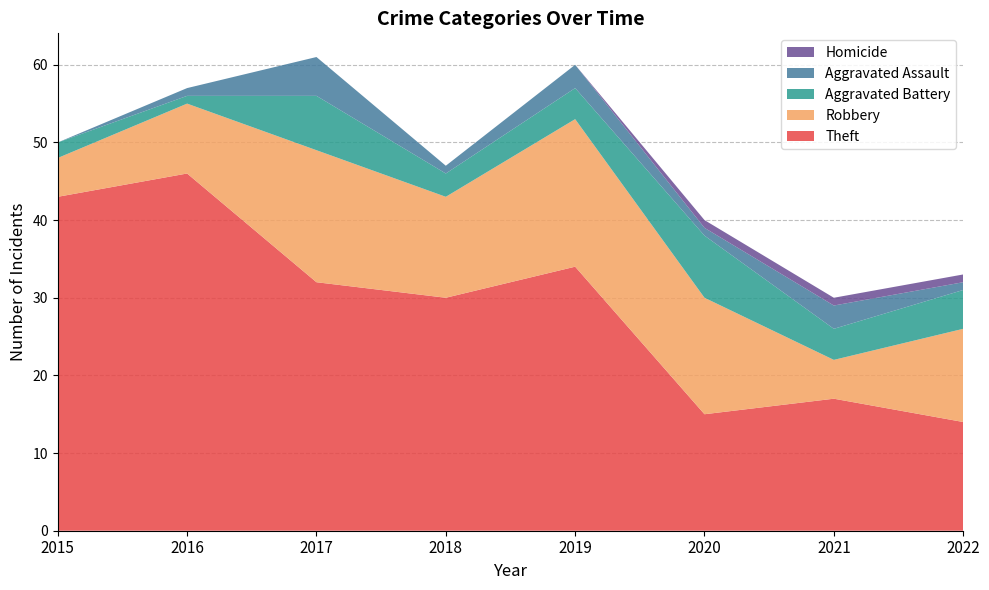

Reading left to right, what are all the values shown in this chart?

Theft: 2015=43	2016=46	2017=32	2018=30	2019=34	2020=15	2021=17	2022=14
Robbery: 2015=5	2016=9	2017=17	2018=13	2019=19	2020=15	2021=5	2022=12
Aggravated Battery: 2015=2	2016=1	2017=7	2018=3	2019=4	2020=8	2021=4	2022=5
Aggravated Assault: 2015=0	2016=1	2017=5	2018=1	2019=3	2020=1	2021=3	2022=1
Homicide: 2015=0	2016=0	2017=0	2018=0	2019=0	2020=1	2021=1	2022=1